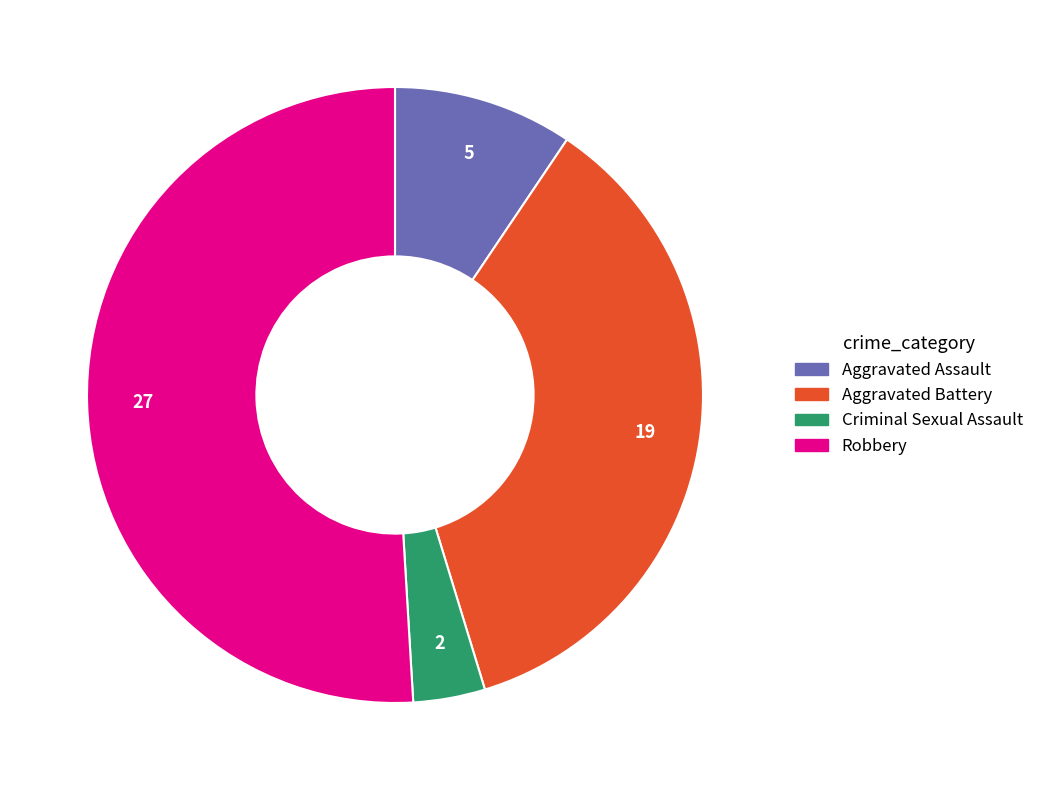

Which category accounts for the majority?

Robbery